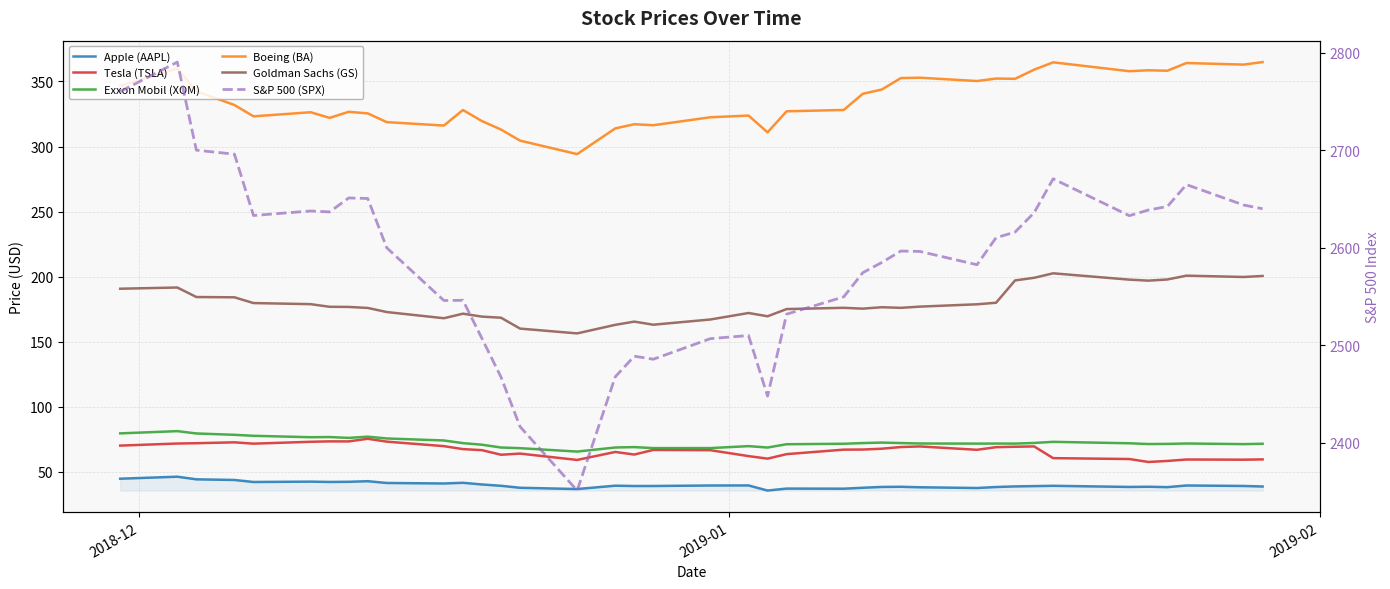

True or false: Tesla (TSLA) and Boeing (BA) intersect in this chart.

False